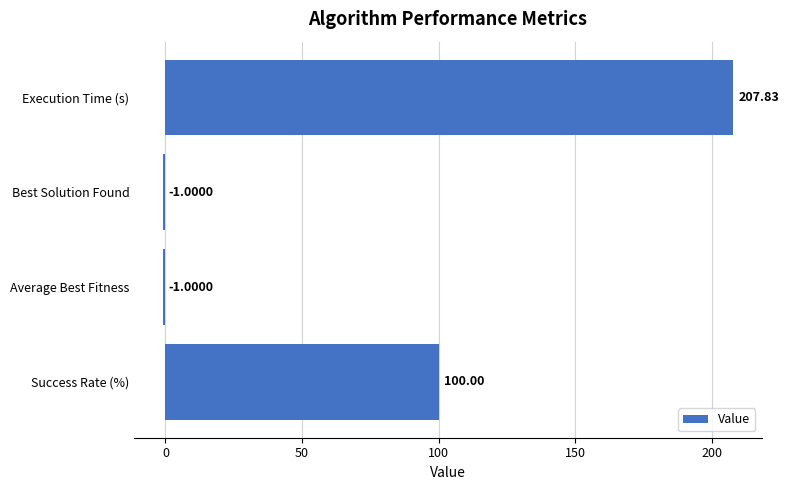

What is the change in value from Success Rate (%) to Execution Time (s)?

+107.8